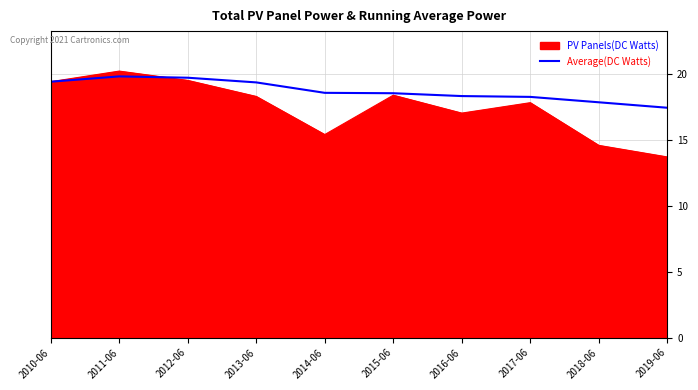

What is the minimum value shown in the chart?

13.7